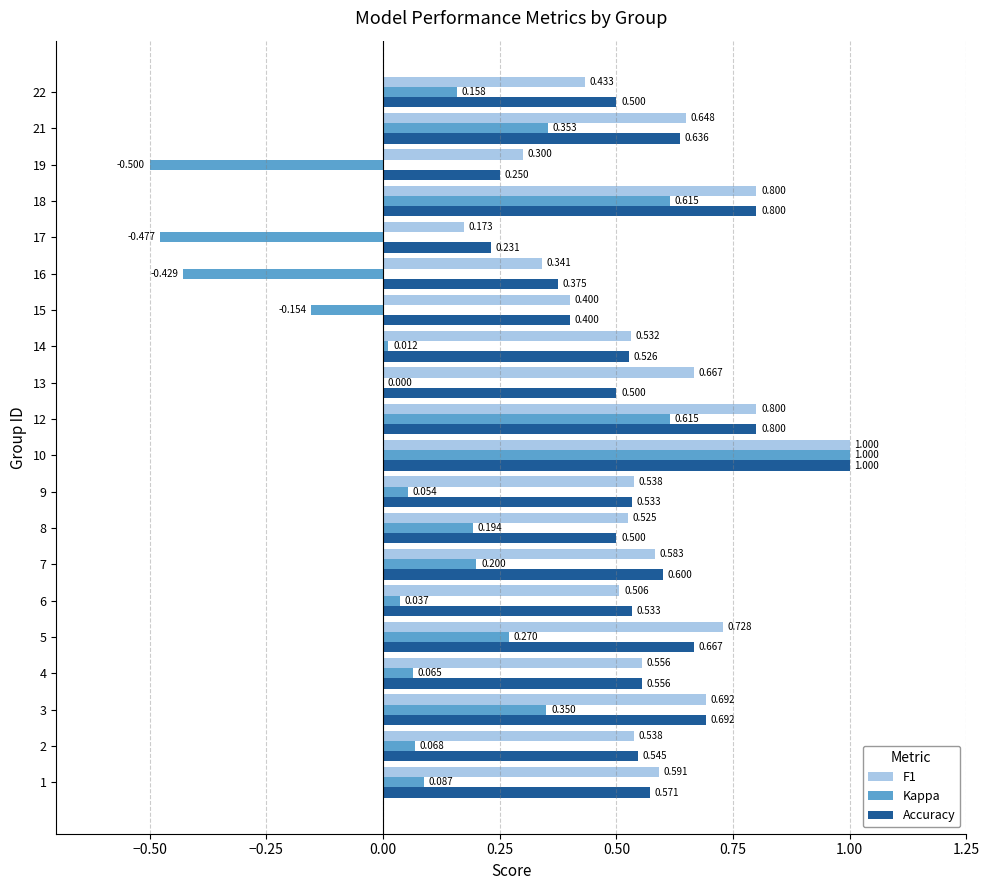

Between 3 and 5, which series saw the biggest shift?

Kappa